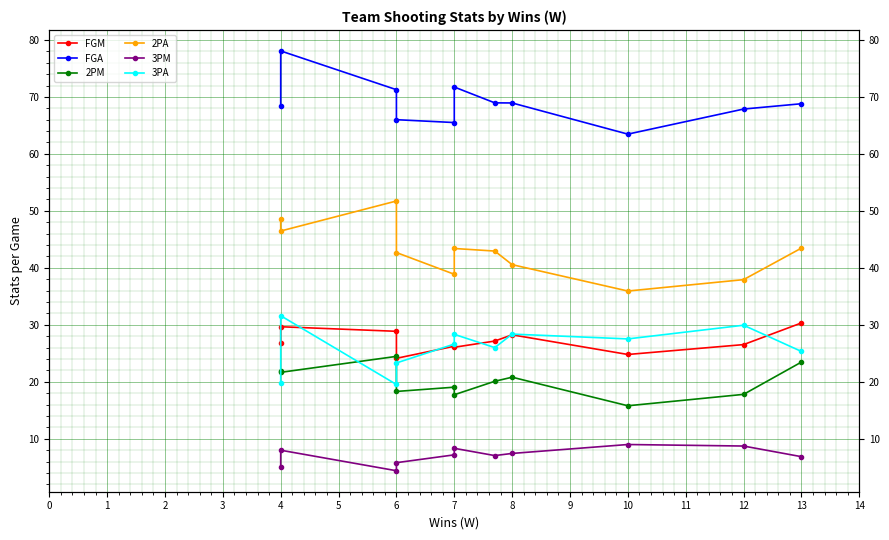

Rank the series by their maximum value, from lowest to highest.

3PM, 2PM, FGM, 3PA, 2PA, FGA